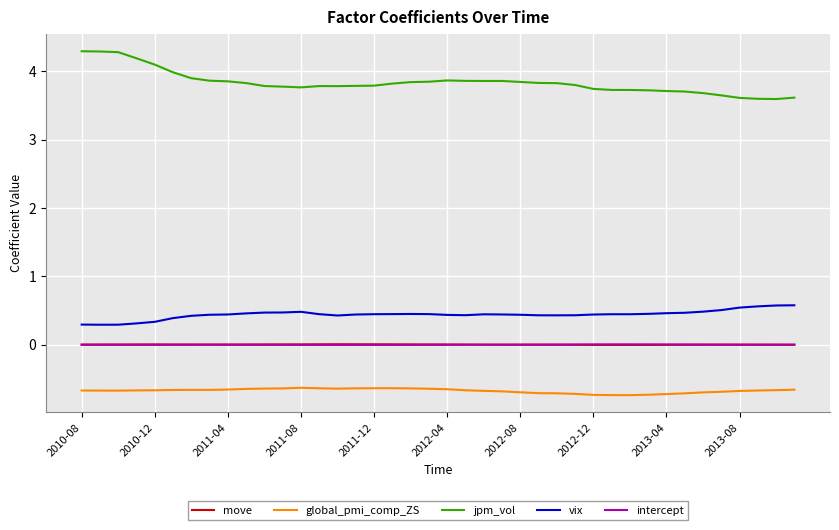

What is the greatest value displayed?

4.3